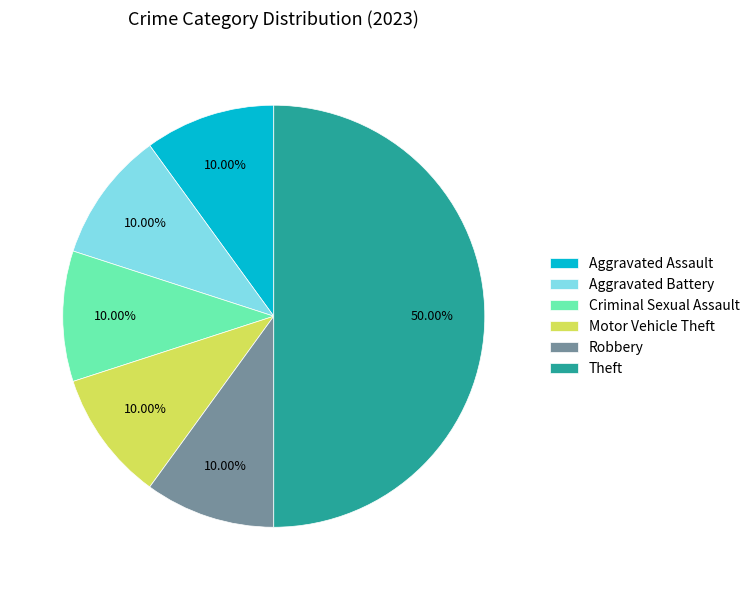

What is the largest slice in the pie chart?

Theft